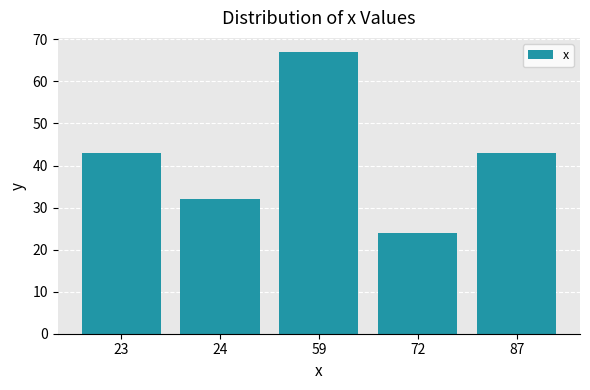

What is the change in value from 24 to 87?

+11